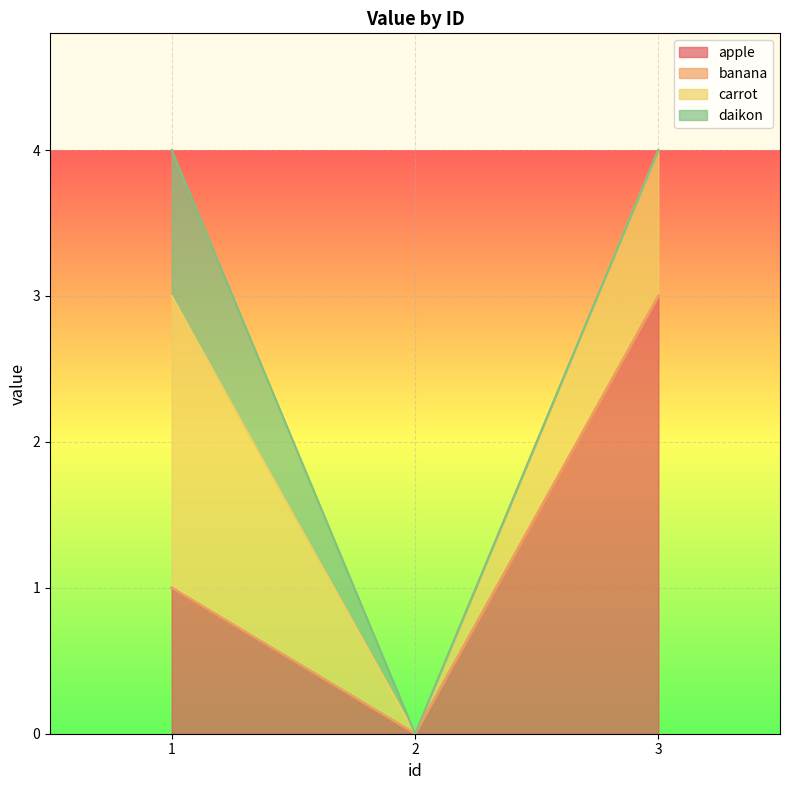

What is the difference between the apple values at 1 and 3?

2